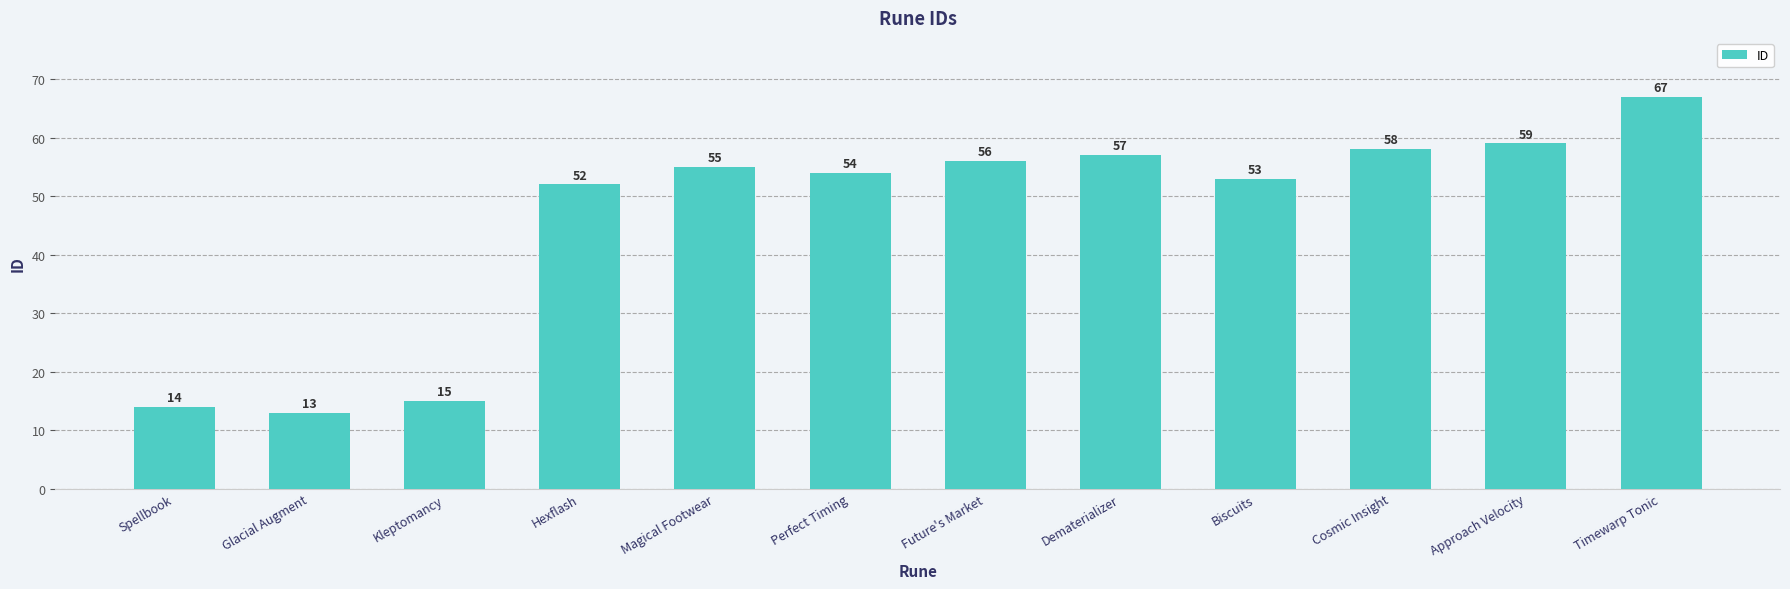

What is the sum of all values?

553